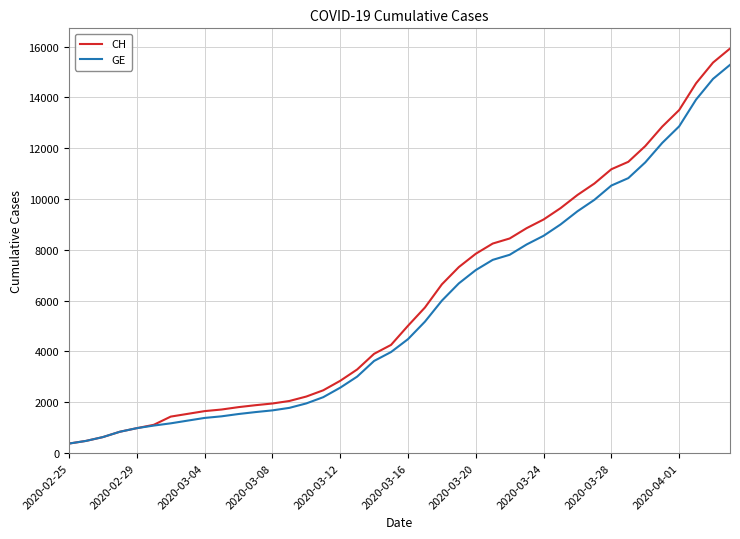

What is the maximum value shown in the chart?

15926